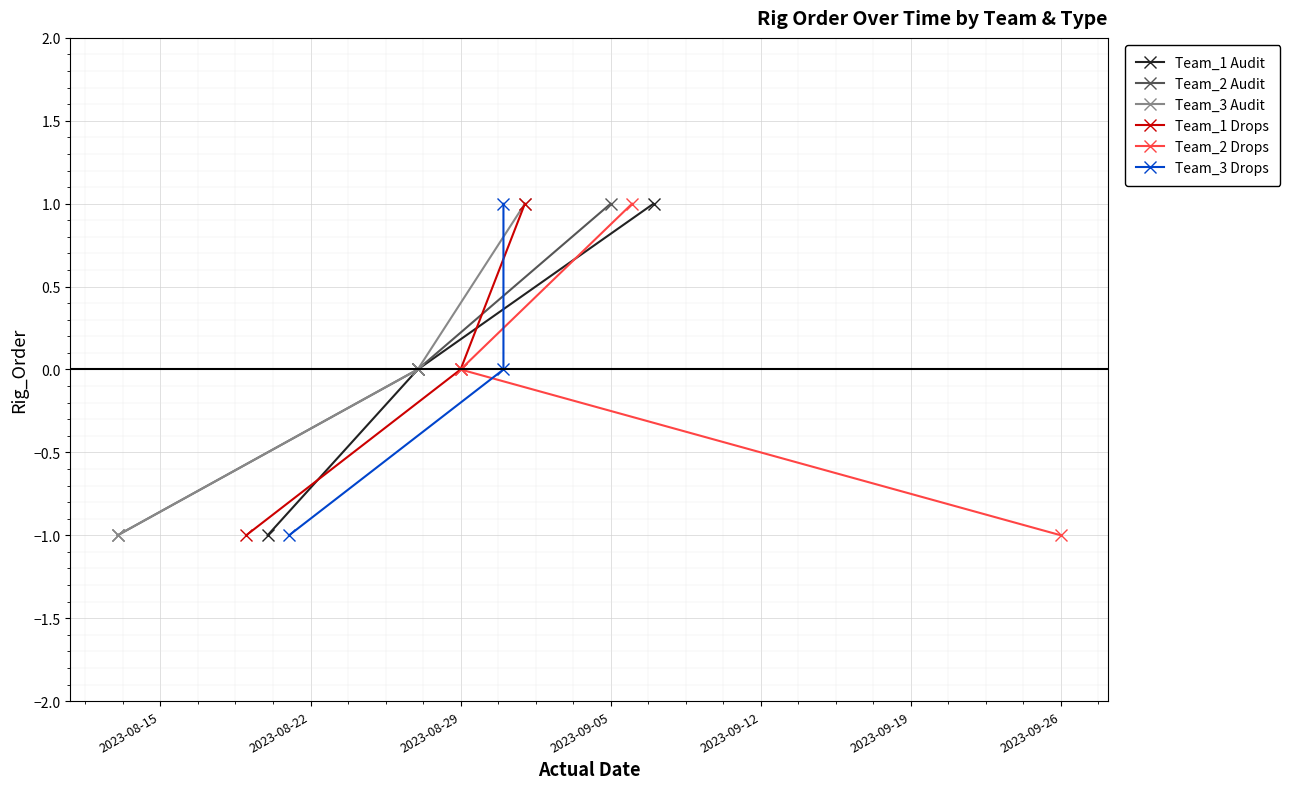

What is the value of the Team_1 Audit point at the 1st from the left?

-1